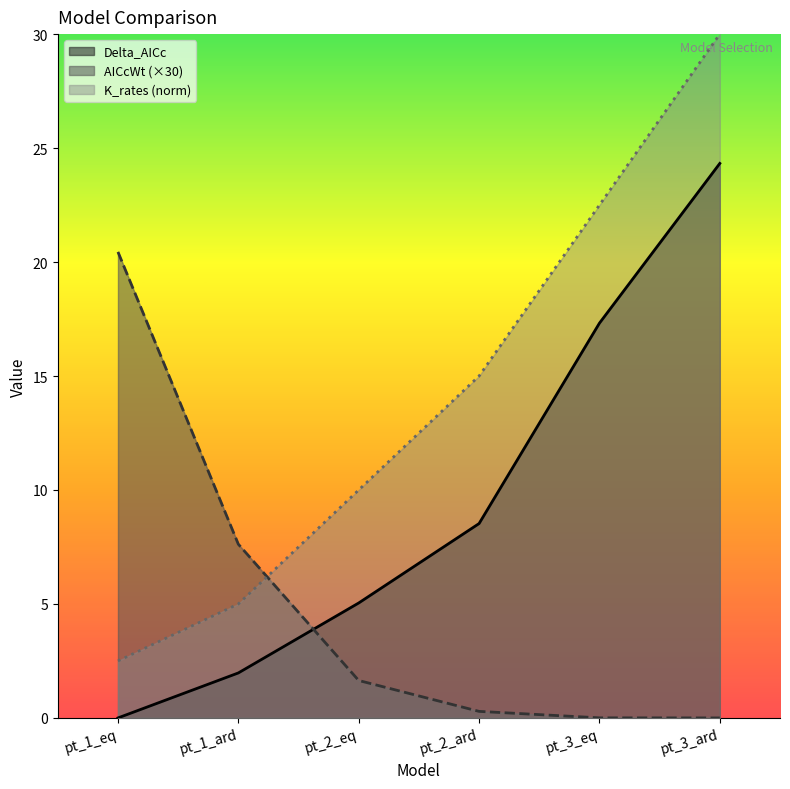

List the series in order of their peak value, highest first.

K_rates (norm), Delta_AICc, AICcWt (×30)